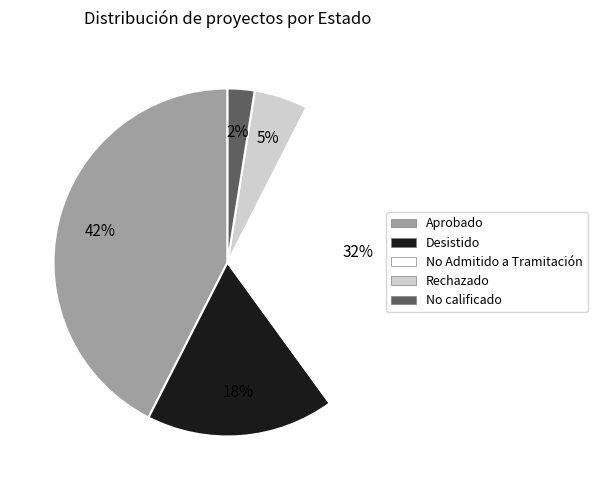

Combined, do Desistido and Aprobado account for over 50%?

Yes